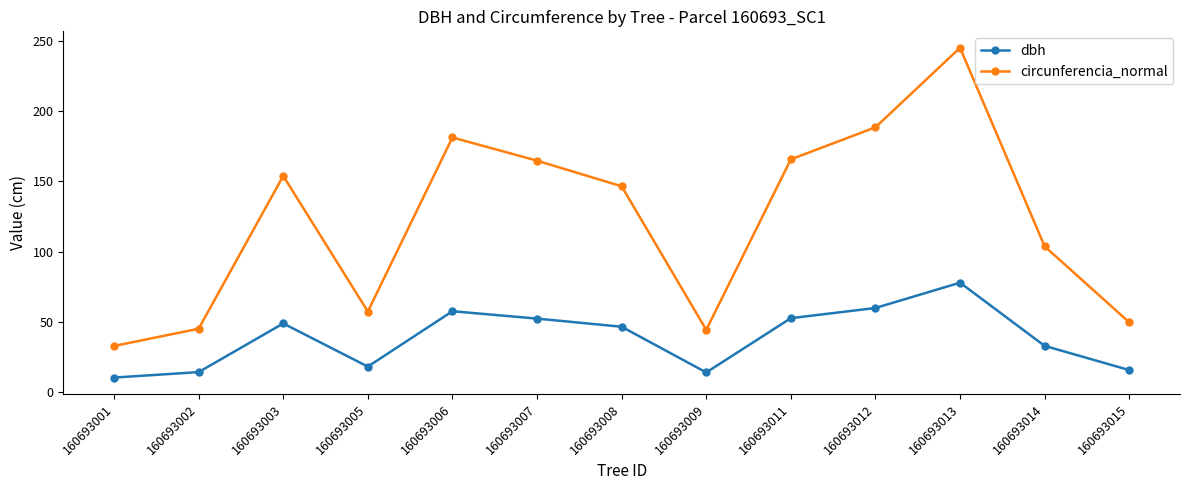

What is the average value of the circunferencia_normal series?

121.5